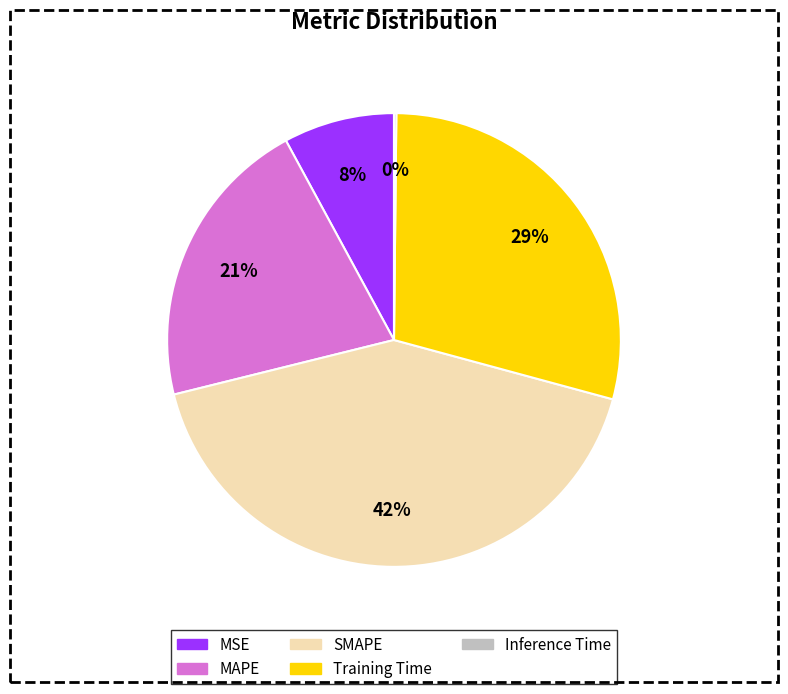

Do MAPE and MSE together represent more than half of the pie?

No